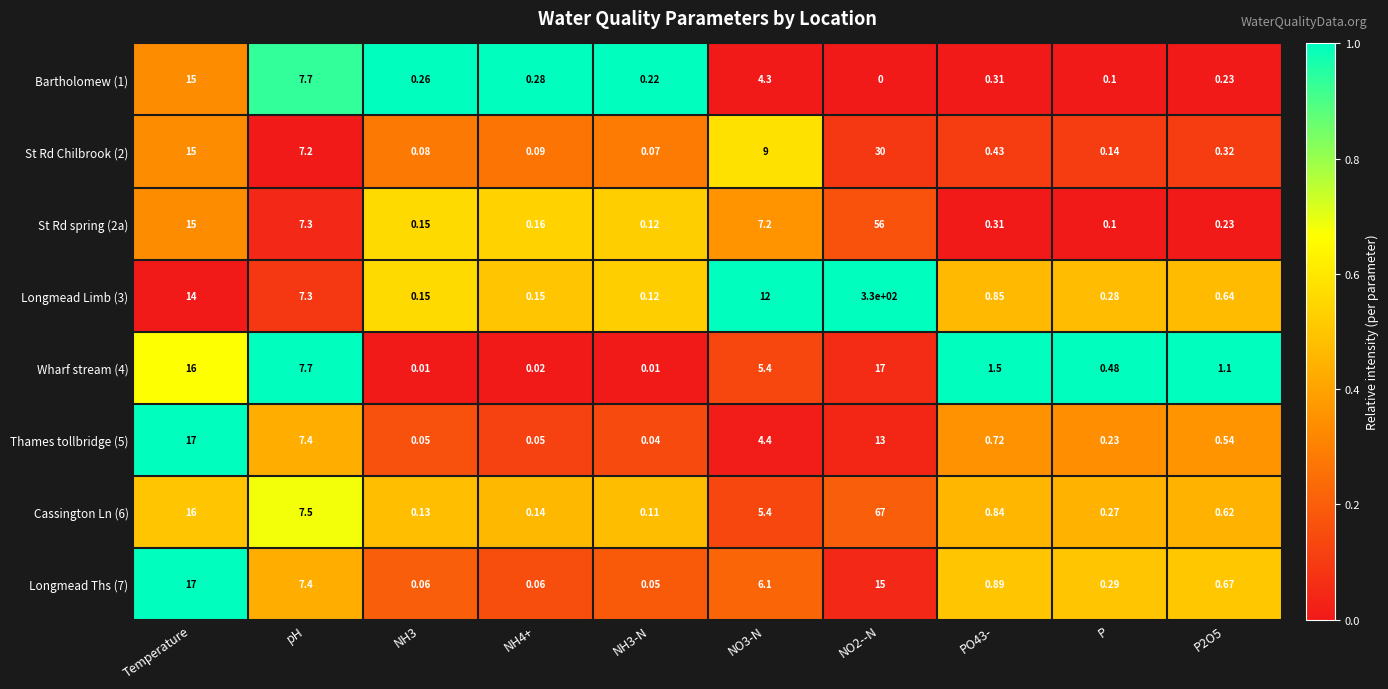

At which label does Bartholomew (1) reach its peak?

Temperature